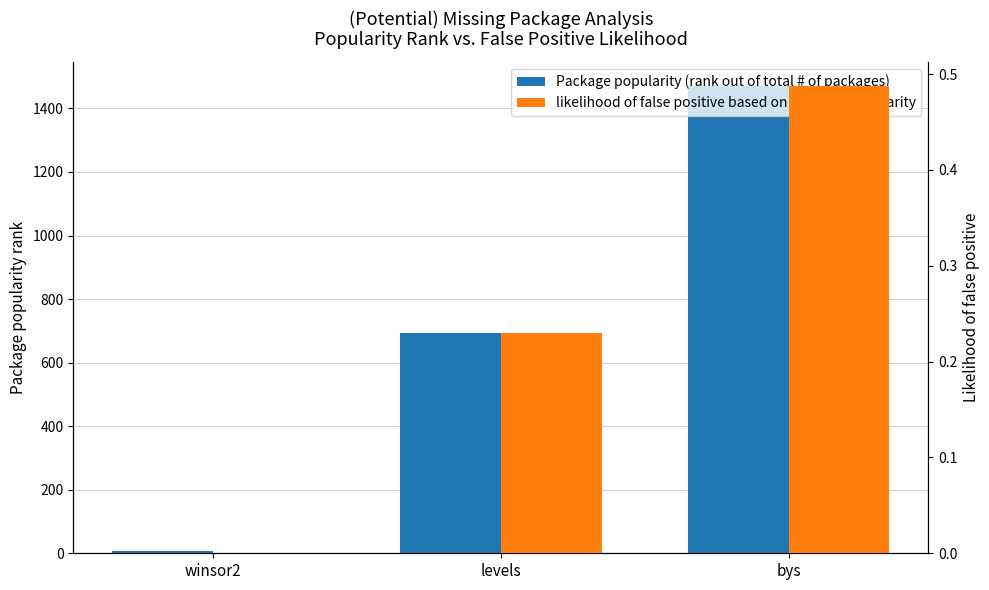

Does the chart contain any negative values?

No